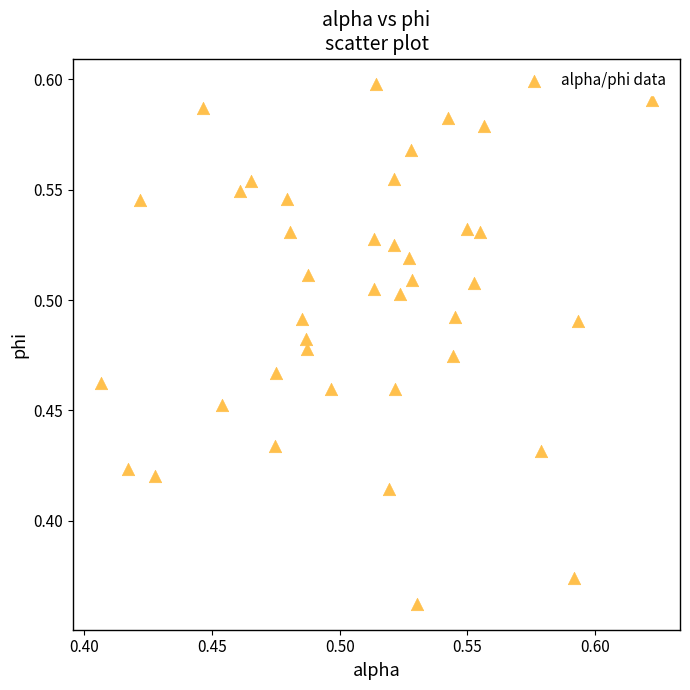

How many points are shown in the scatter plot?

40